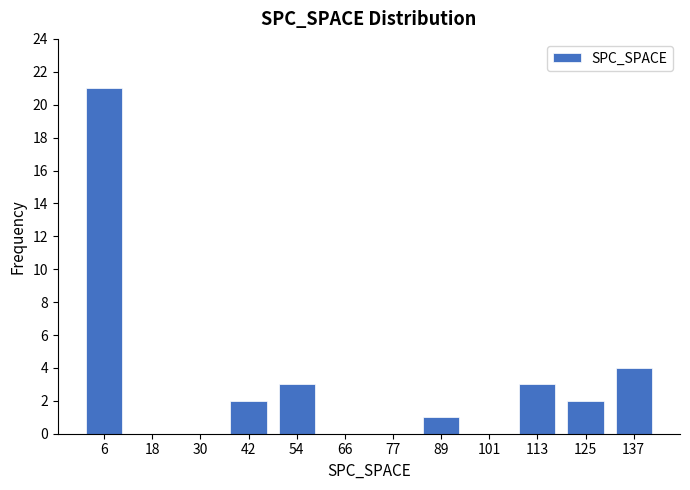

Reading right to left, list all the values displayed in this chart.

137=4	125=2	113=3	101=0	89=1	77=0	66=0	54=3	42=2	30=0	18=0	6=21